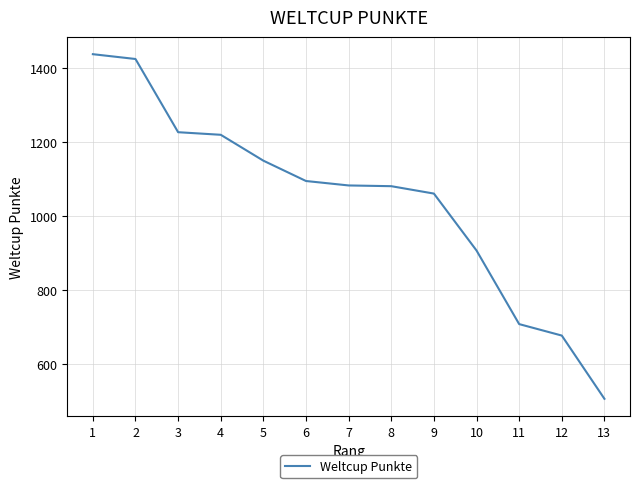

What is the smallest value displayed?

505